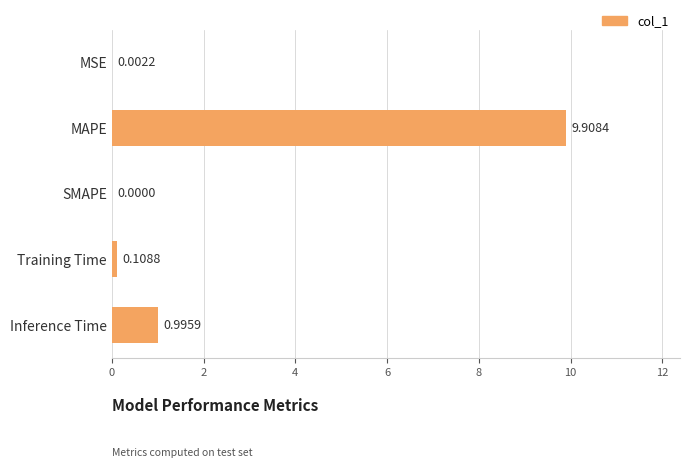

At which label is the value closest to 4?

Inference Time